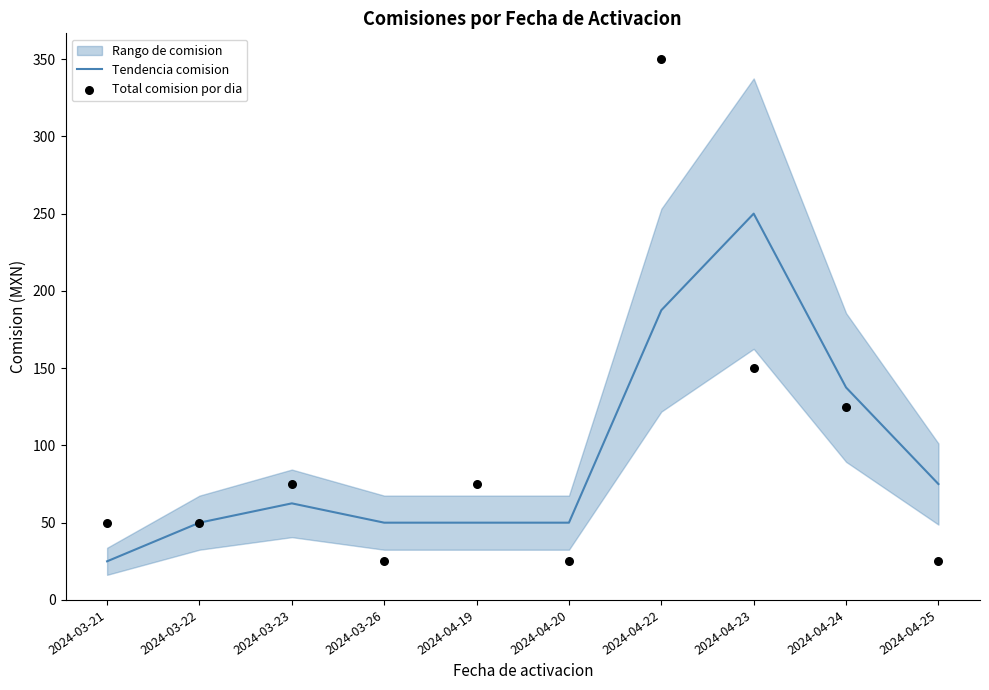

Which series has the widest spread of Y values?

Total comision por dia